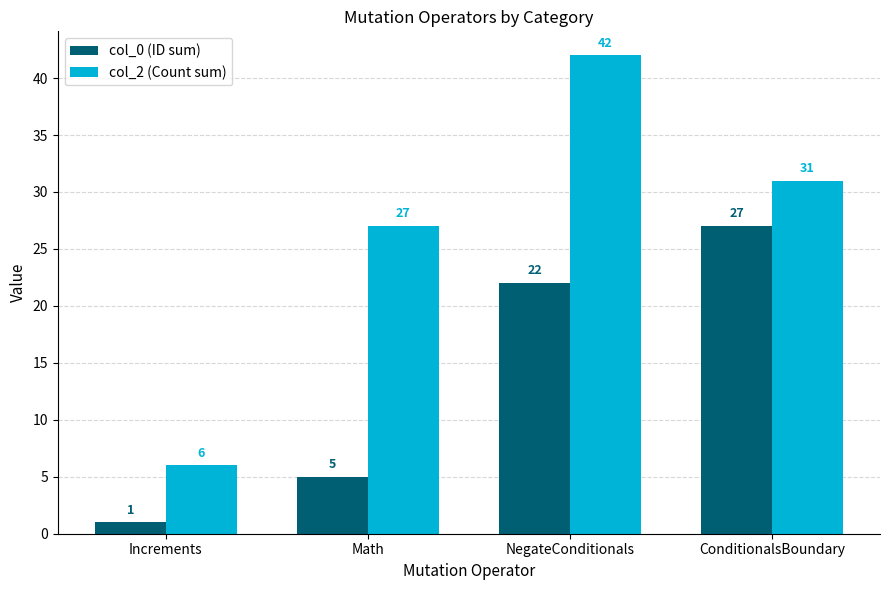

At which label does col_0 (ID sum) reach its peak?

ConditionalsBoundary